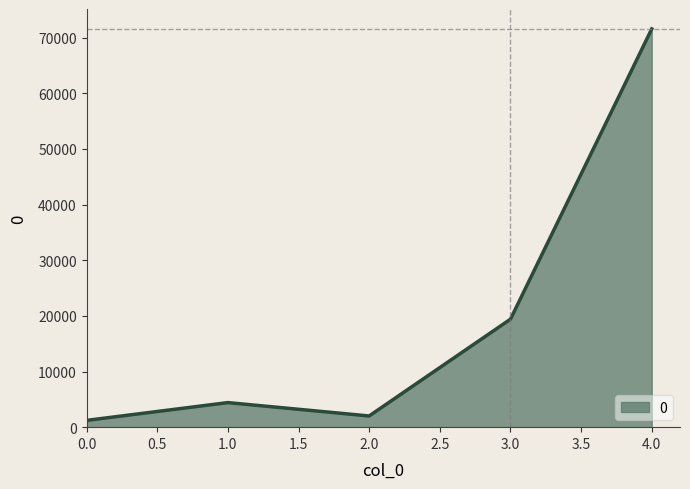

Which category has the highest value across all series?

4.0